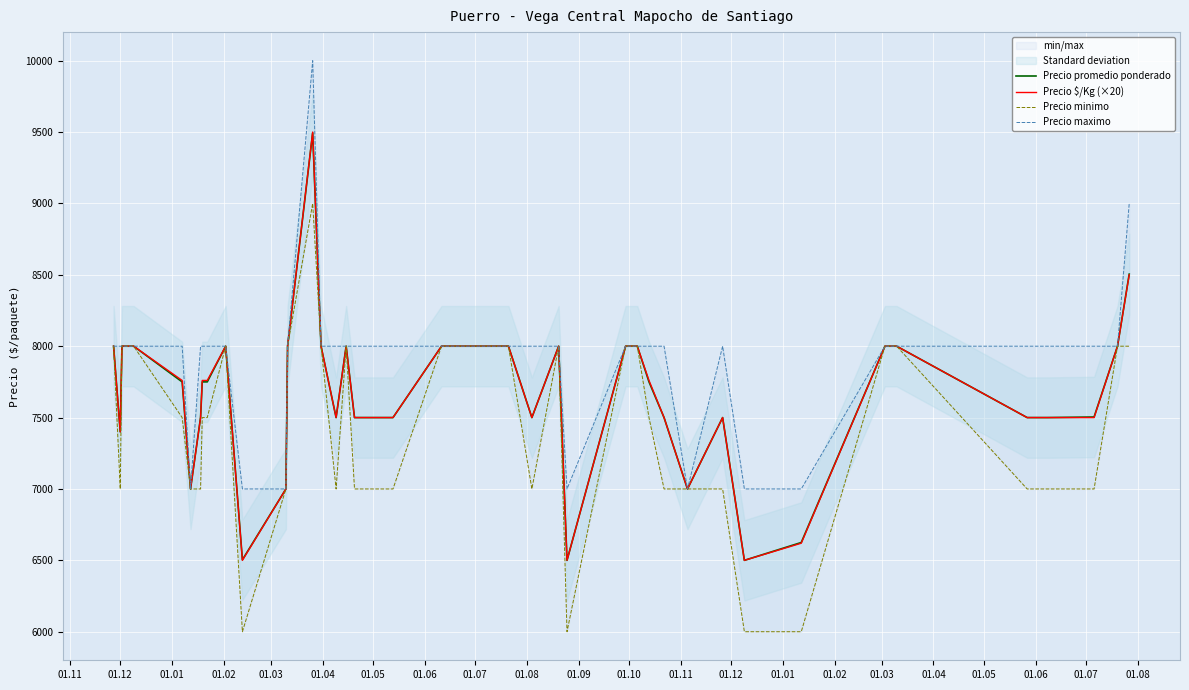

Reading left to right, list all the values displayed in this chart.

Precio promedio ponderado: 8000	7400	8000	8000	7750	7000	7500	7750	7750	8000	6504	7000	8000	9494	8000	7500	8000	7500	7500	8000	8000	8000	7500	8000	6500	8000	8000	7750	7500	7000	7500	6500	6625	8000	8000	7500	7500	7504	8000	8505
Precio $/Kg (×20): 8000	7400	8000	8000	7760	7000	7500	7760	7760	8000	6500	7000	8000	9500	8000	7500	8000	7500	7500	8000	8000	8000	7500	8000	6500	8000	8000	7760	7500	7000	7500	6500	6620	8000	8000	7500	7500	7500	8000	8500
Precio minimo: 8000	7000	8000	8000	7500	7000	7000	7500	7500	8000	6000	7000	8000	9000	8000	7000	8000	7000	7000	8000	8000	8000	7000	8000	6000	8000	8000	7500	7000	7000	7000	6000	6000	8000	8000	7000	7000	7000	8000	8000
Precio maximo: 8000	8000	8000	8000	8000	7000	8000	8000	8000	8000	7000	7000	8000	10000	8000	8000	8000	8000	8000	8000	8000	8000	8000	8000	7000	8000	8000	8000	8000	7000	8000	7000	7000	8000	8000	8000	8000	8000	8000	9000